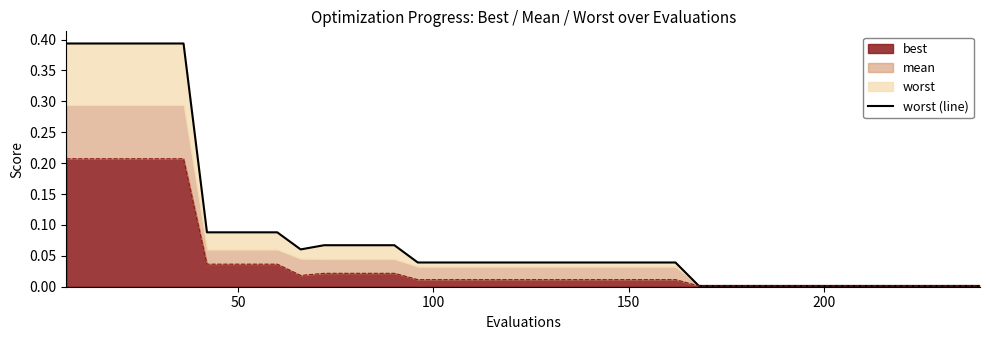

What is the sum of all values?

3.5